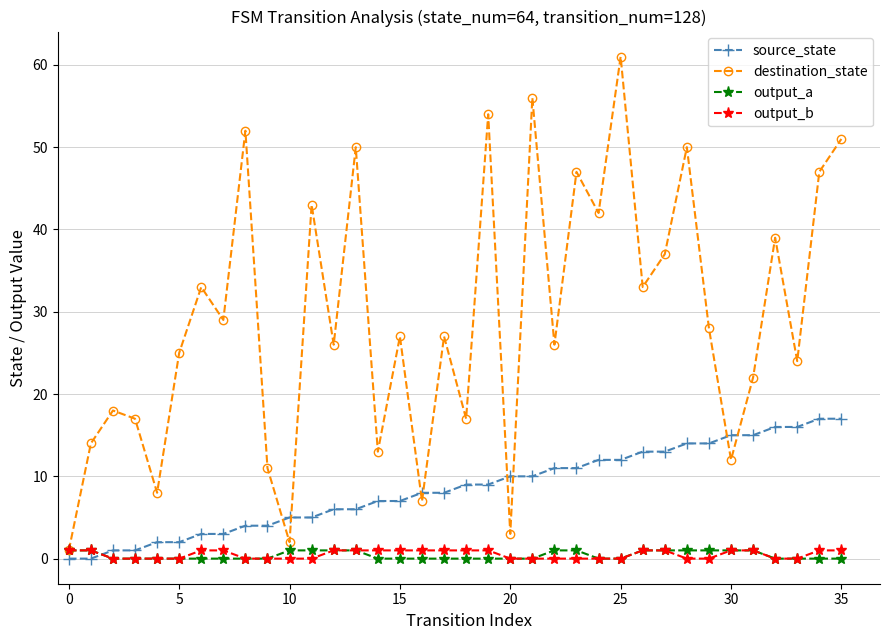

In destination_state, how many points are higher than both neighbors (excluding endpoints)?

13